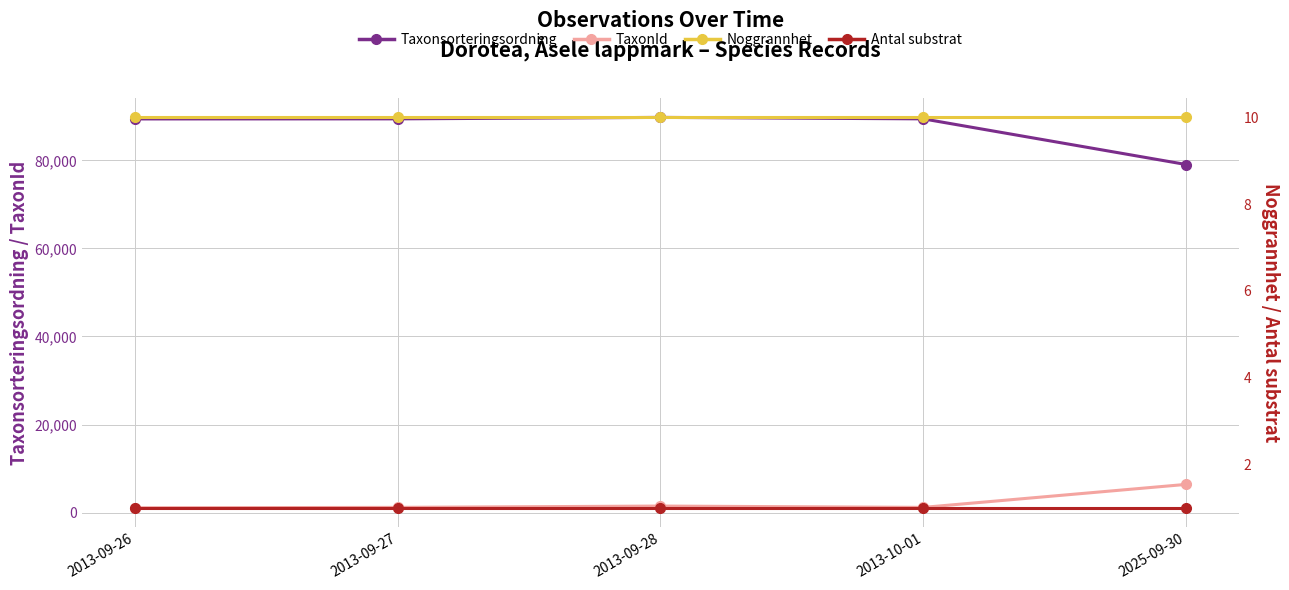

Where is Taxonsorteringsordning nearest to the value 84390?

2013-09-26